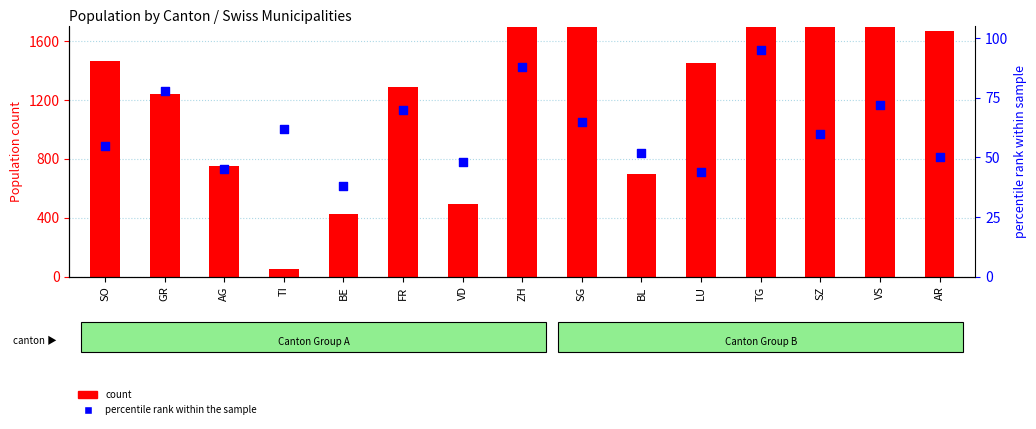

What are all the series names shown in the legend?

count, percentile rank within the sample